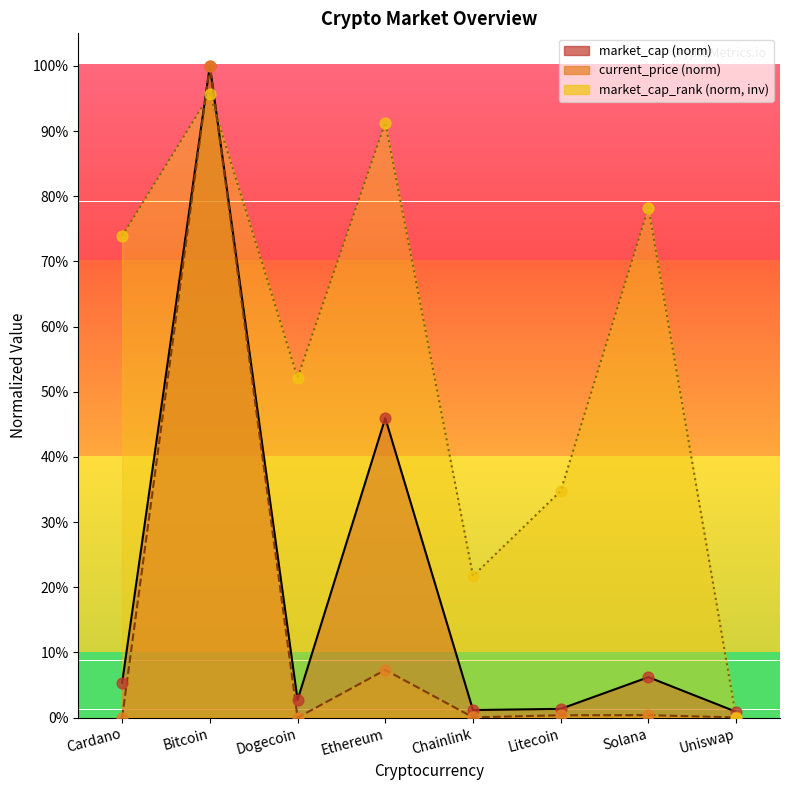

Which series reaches the maximum Y coordinate?

current_price